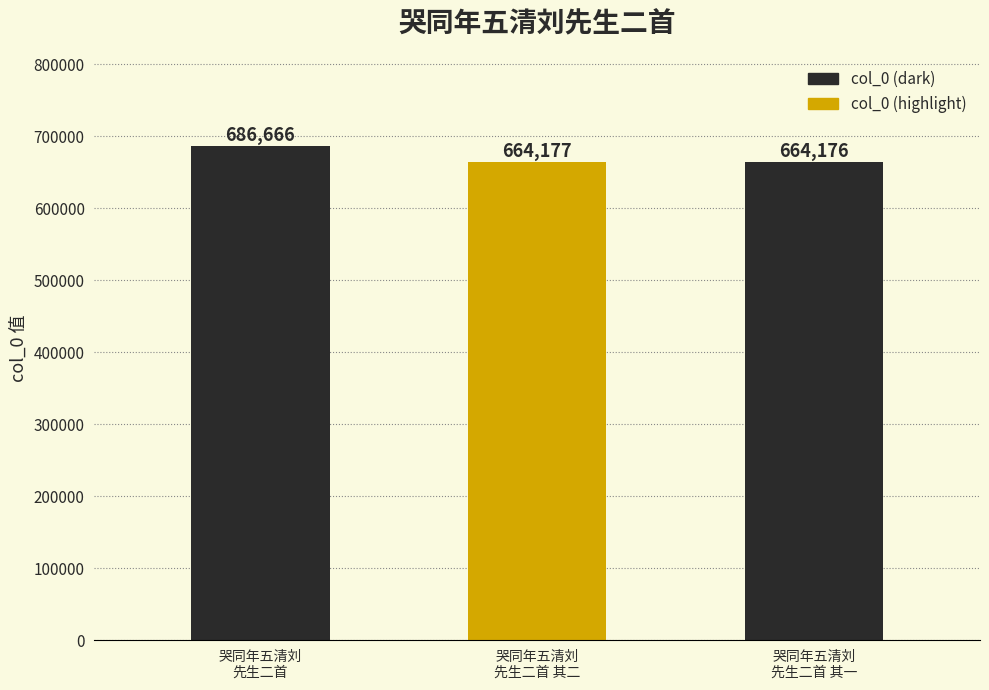

Where is the data nearest to the value 675421?

哭同年五清刘
先生二首 其二